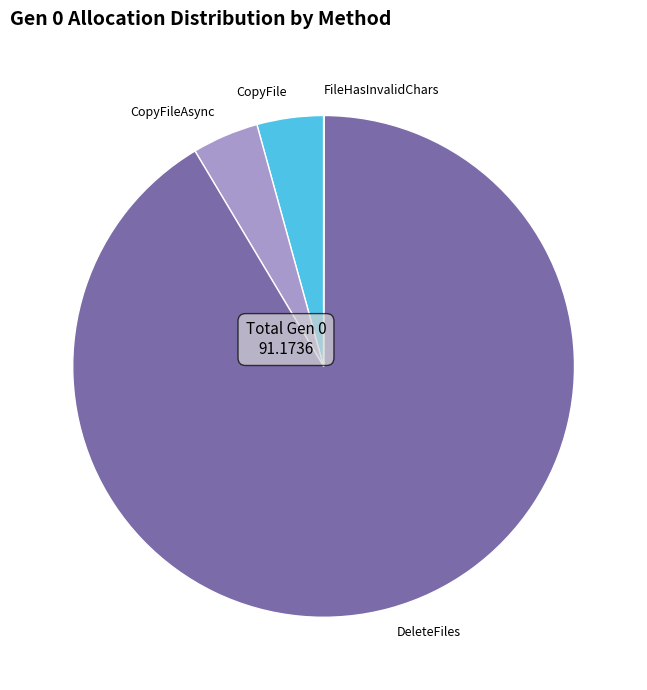

True or false: DeleteFiles accounts for 99% of the total.

False